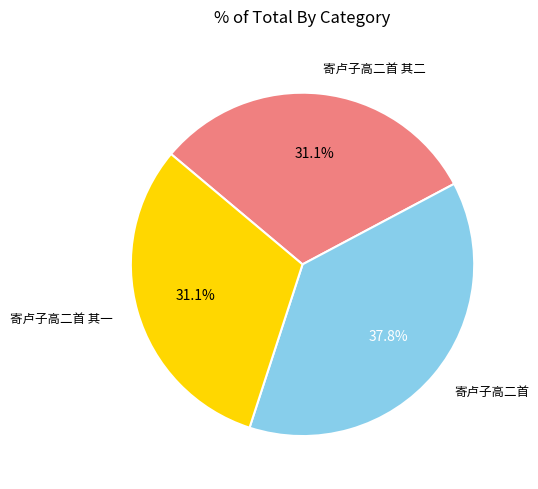

To the nearest percent, what is the average slice percentage?

33%